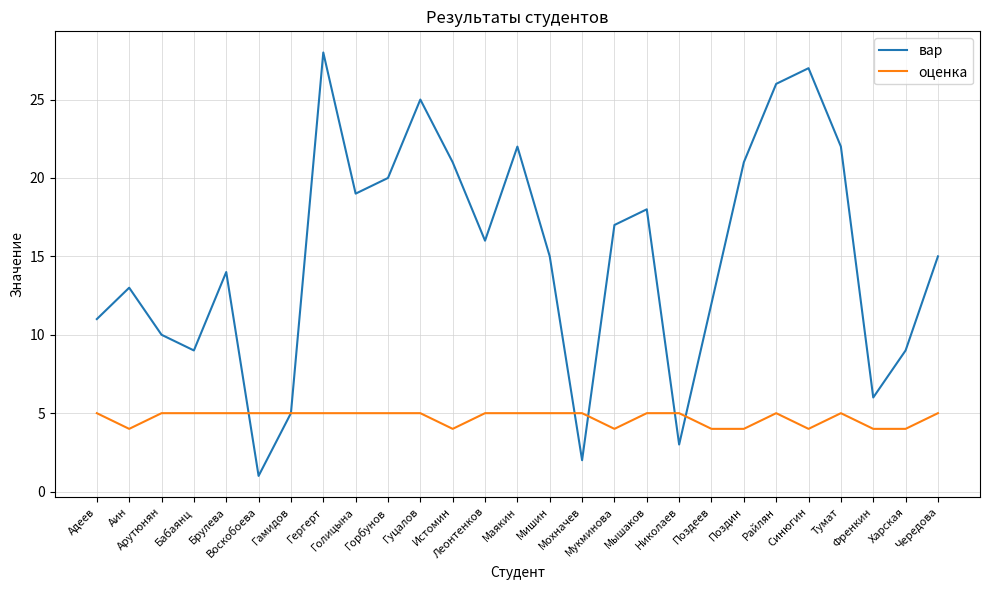

Which category has the highest value across all series?

Гергерт